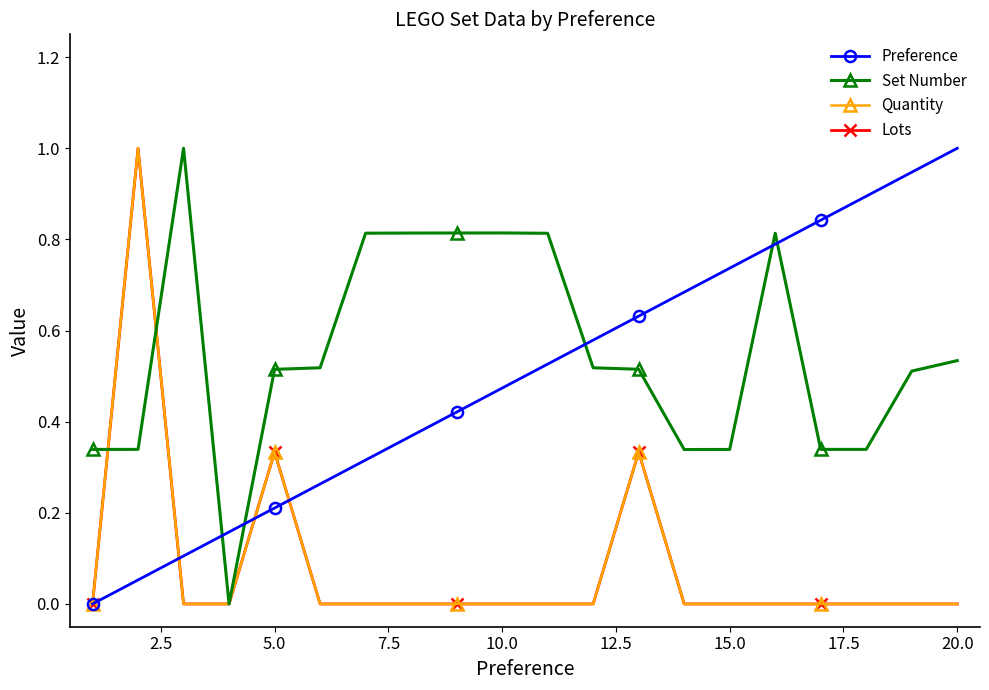

Which series has the largest range (max minus min)?

Preference